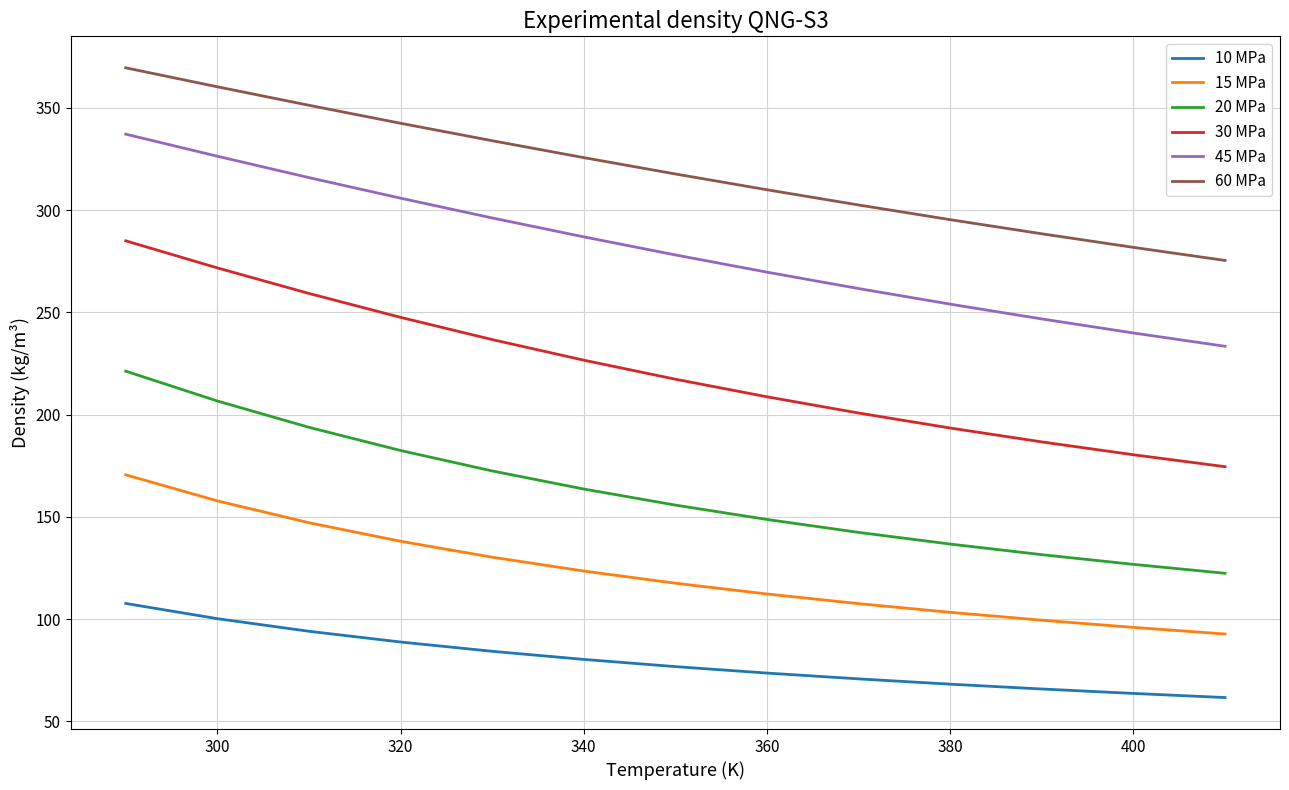

True or false: 30 MPa and 10 MPa cross at least once.

False